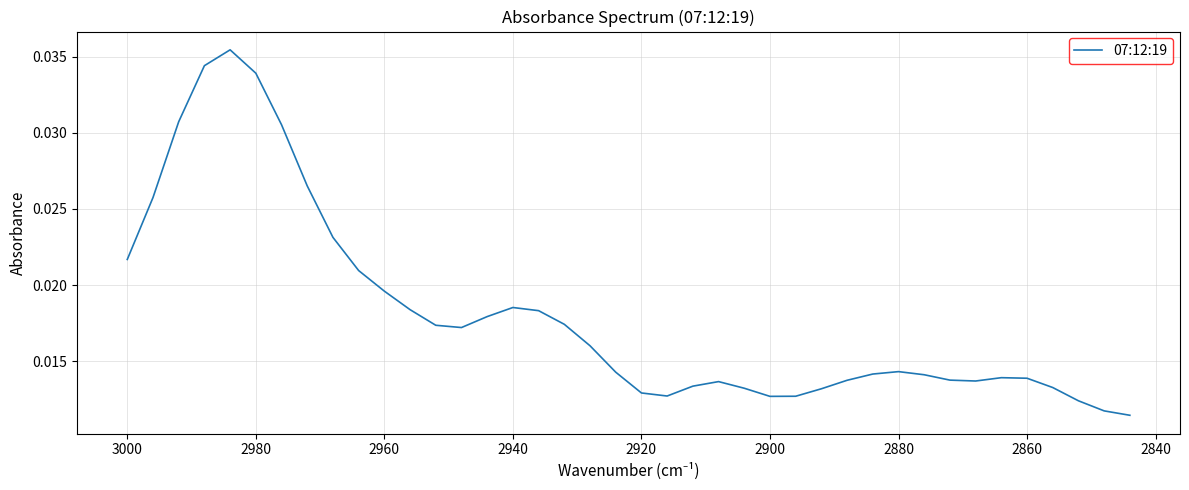

Is it true that the value at 3000 is 0.0?

False